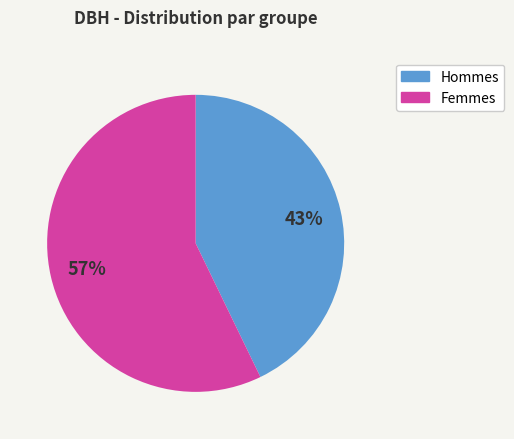

Is there any slice that represents more than half of the pie?

Yes